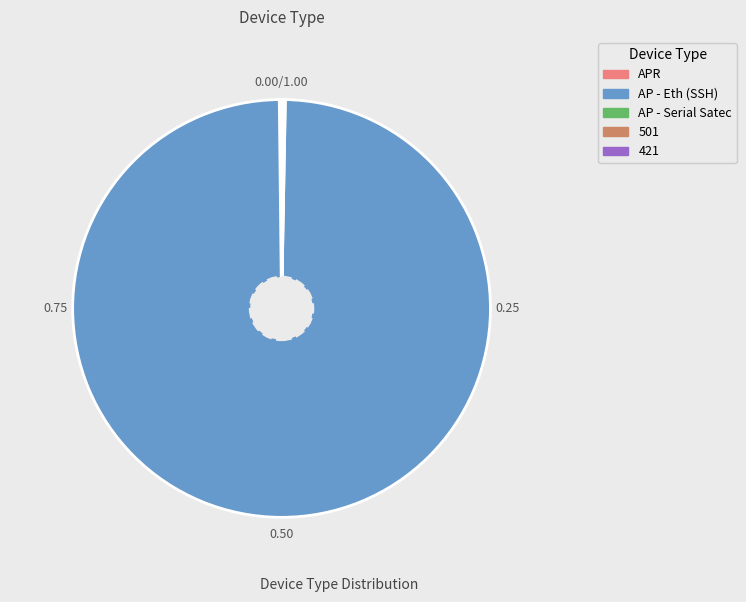

Which category has the biggest portion of the pie?

AP - Eth (SSH)